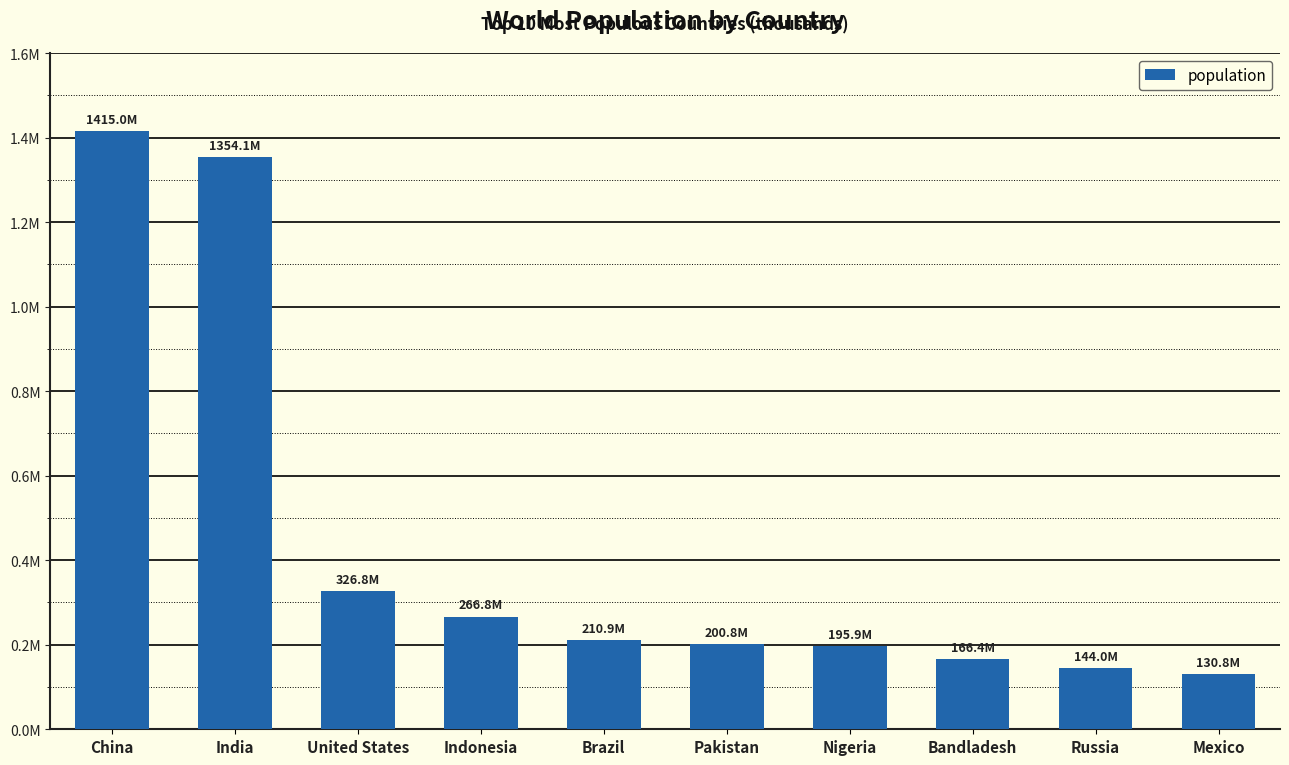

Does the chart contain any negative values?

No